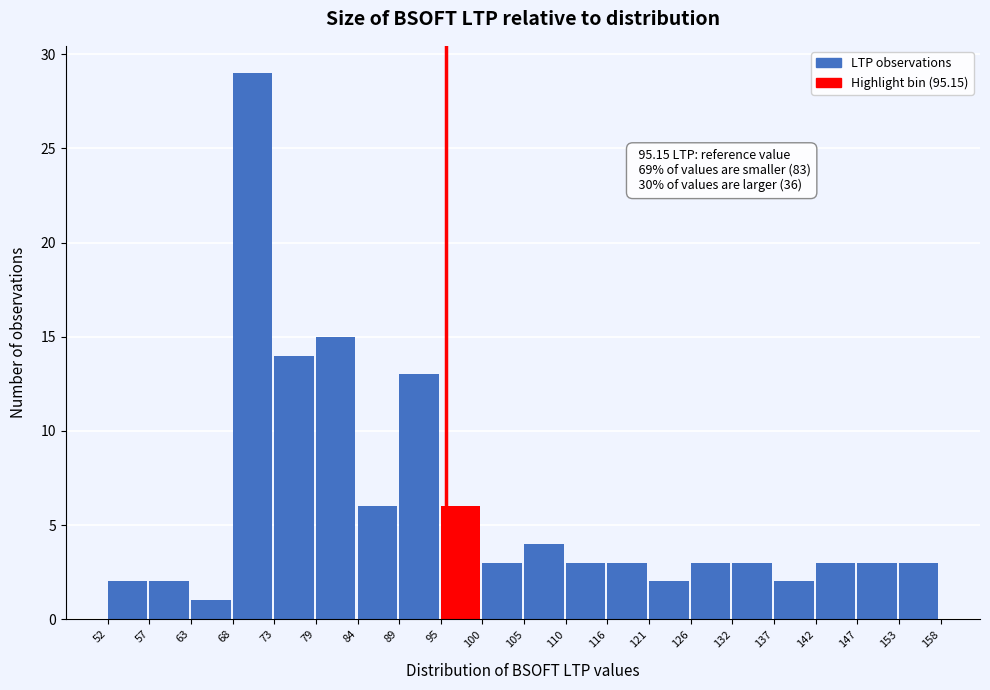

Over which range of the x-axis is the bar tallest?

68 to 73